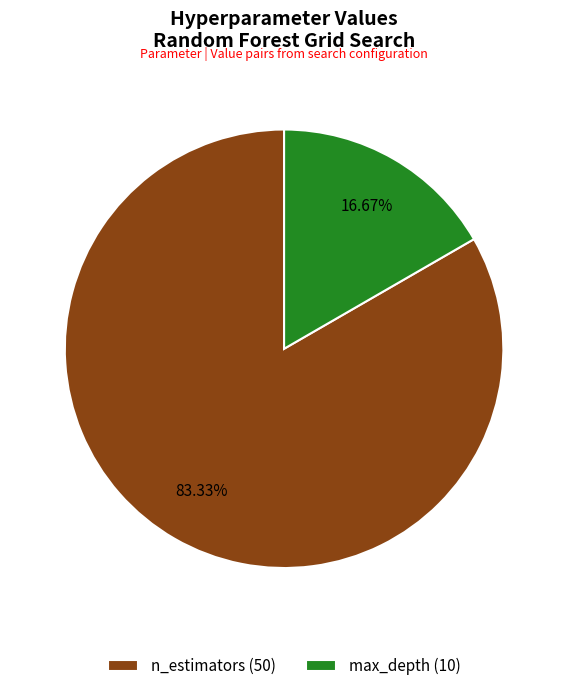

Is it true that n_estimators is 83% of the pie?

True